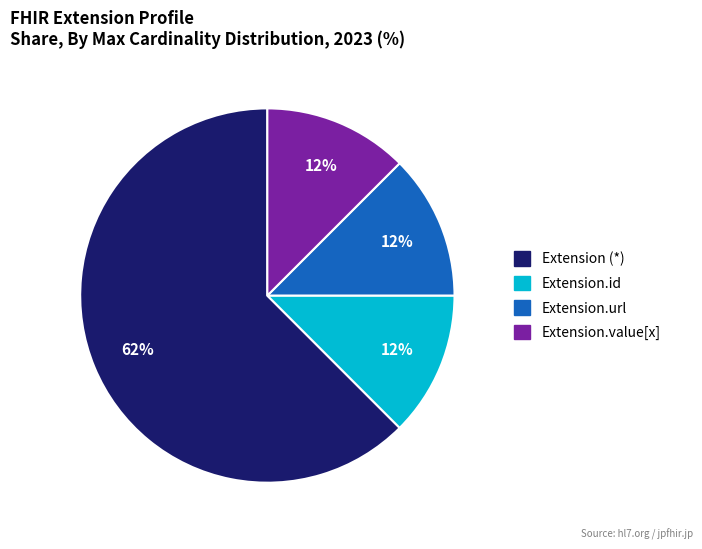

To the nearest percent, what is the average slice percentage?

25%